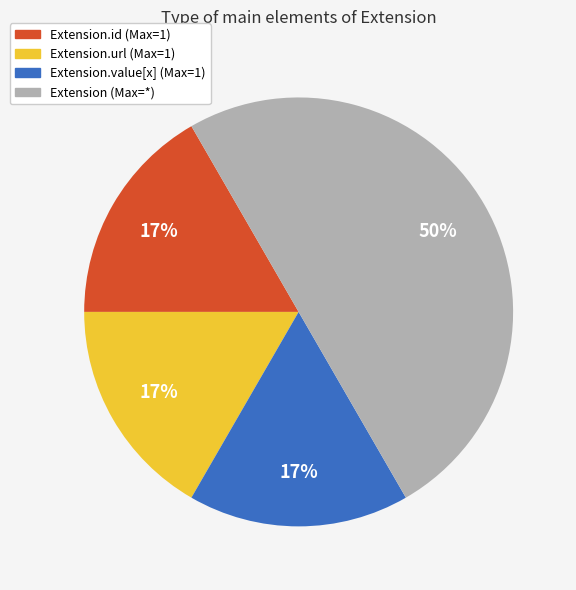

To the nearest percent, what is the average slice percentage?

25%